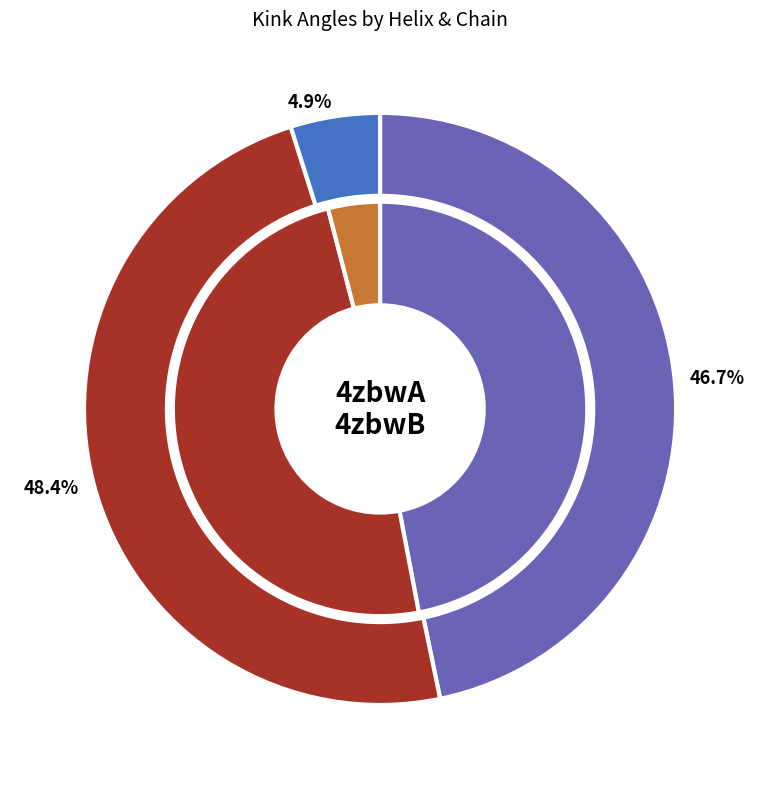

True or false: Helix 176 accounts for 5% of the total.

True